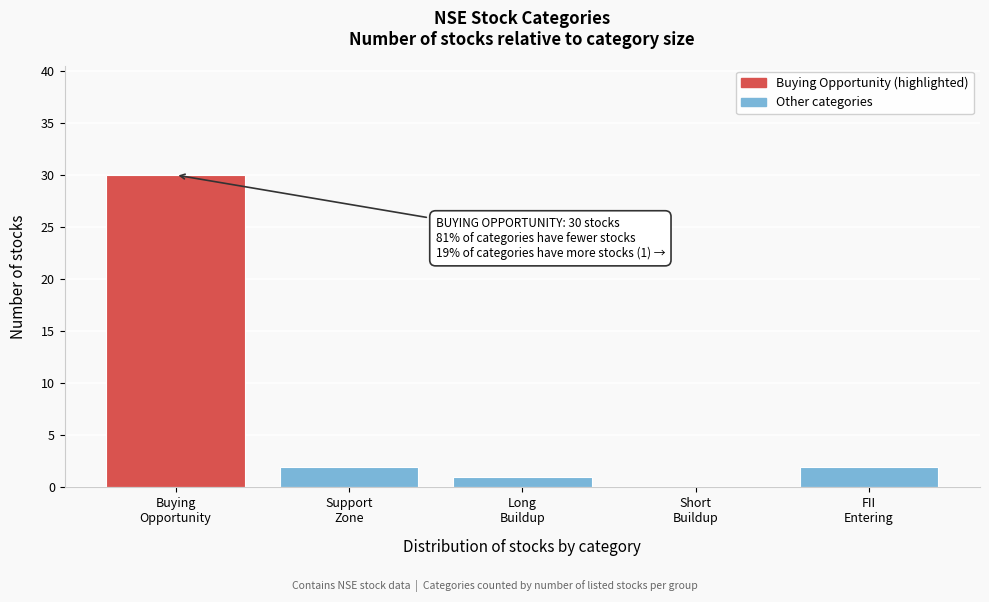

What is the greatest value displayed?

30